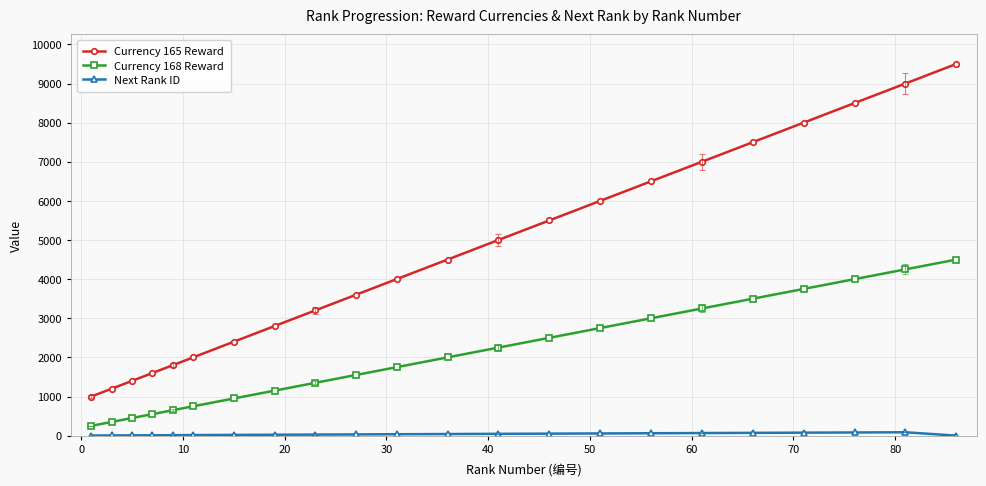

True or false: Currency 168 Reward and Currency 165 Reward intersect in this chart.

False